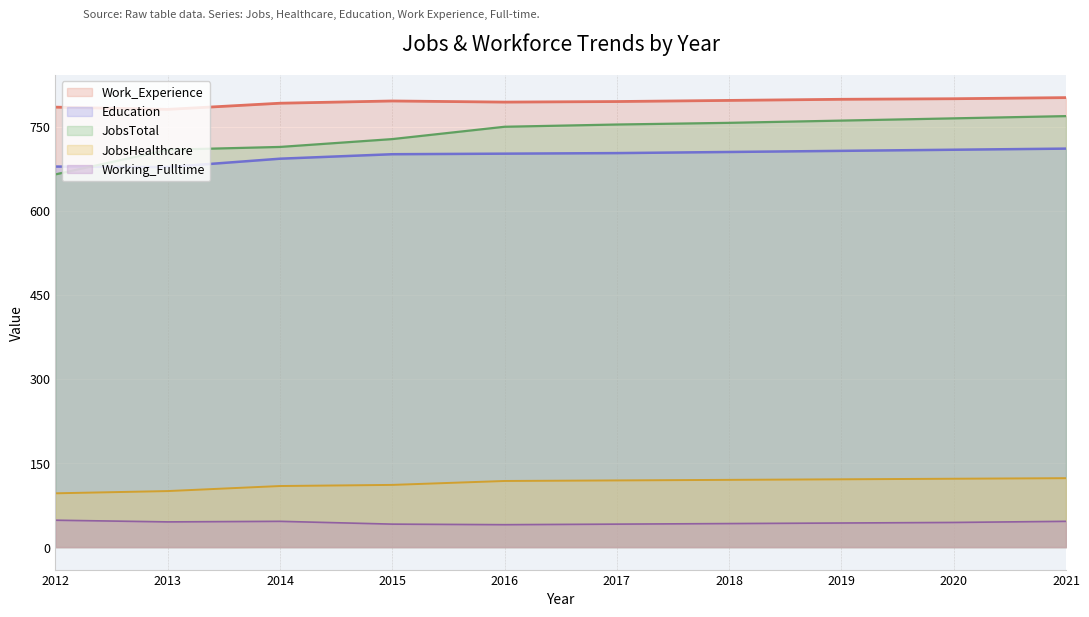

What are all the series names shown in the legend?

Work_Experience, Education, JobsTotal, JobsHealthcare, Working_Fulltime